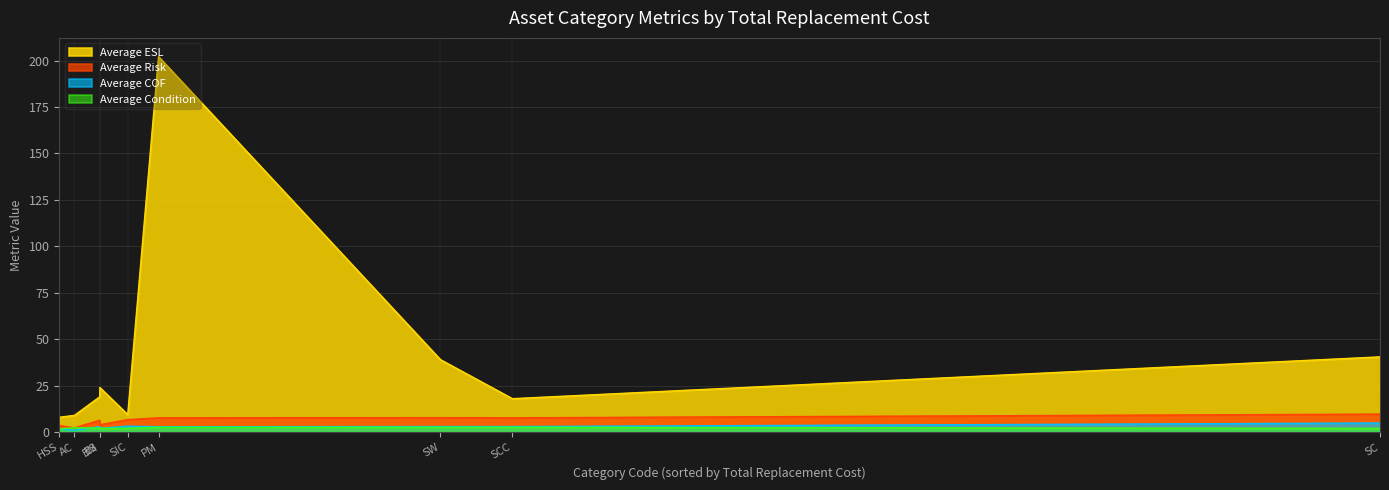

Which label corresponds to the largest value in the chart?

PM